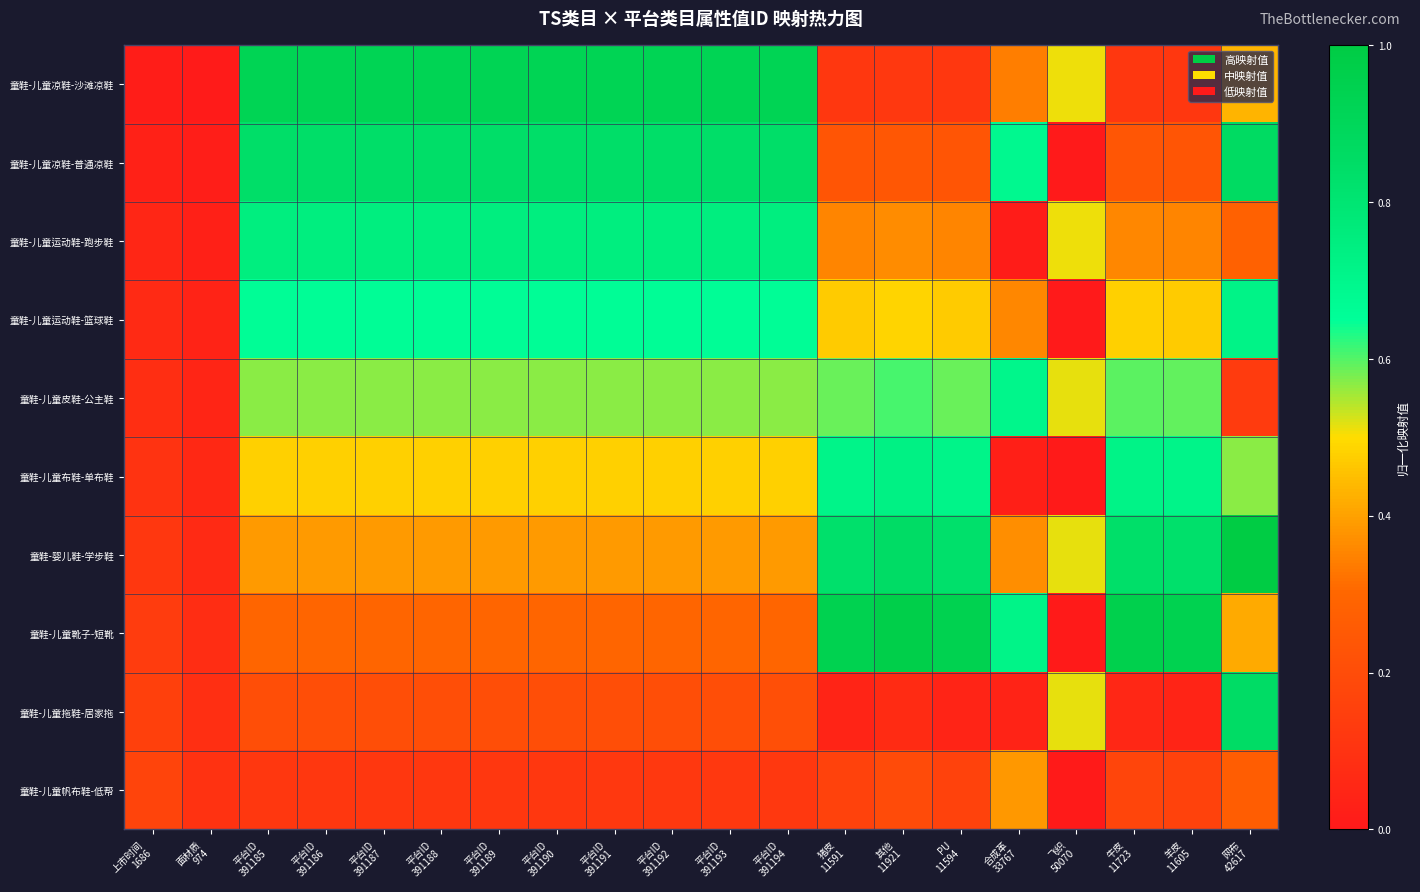

List the series in order of their peak value, lowest first.

童鞋-儿童帆布鞋-低帮, 童鞋-儿童皮鞋-公主鞋, 童鞋-儿童运动鞋-篮球鞋, 童鞋-儿童布鞋-单布鞋, 童鞋-儿童运动鞋-跑步鞋, 童鞋-儿童拖鞋-居家拖, 童鞋-儿童凉鞋-普通凉鞋, 童鞋-儿童凉鞋-沙滩凉鞋, 童鞋-儿童靴子-短靴, 童鞋-婴儿鞋-学步鞋